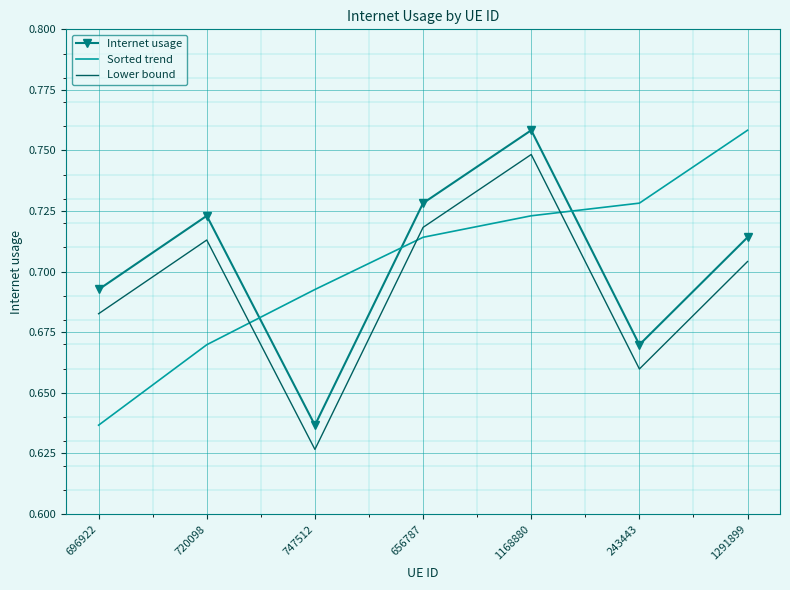

What is the total value across all series at 243443?

2.1